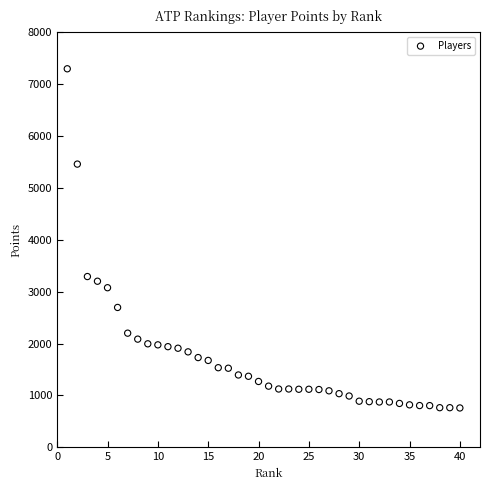

What Y value in the scatter plot is closest to 4025?

3290